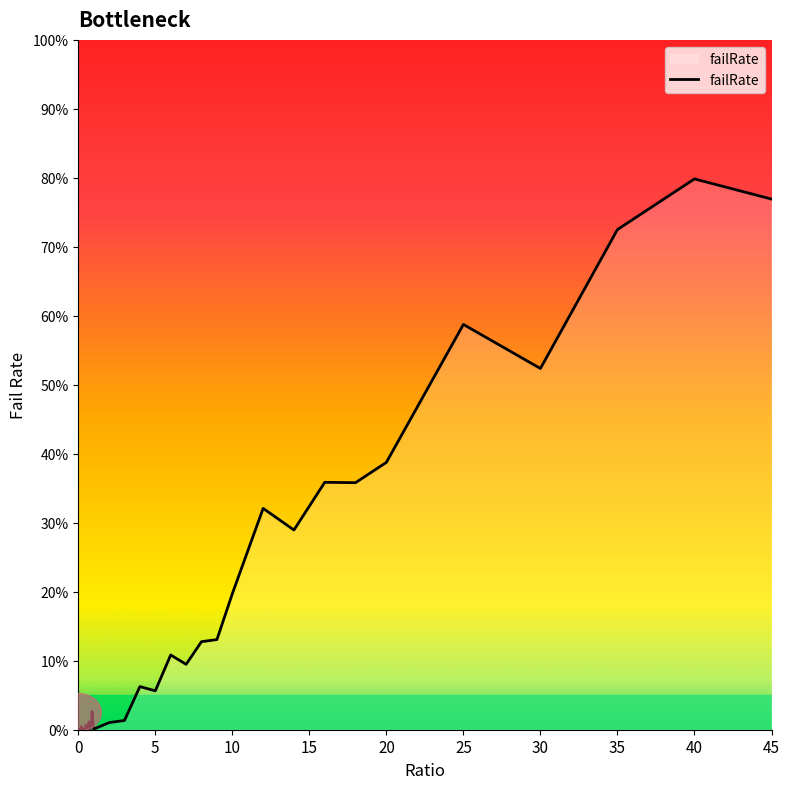

How many lines are shown in the chart?

1